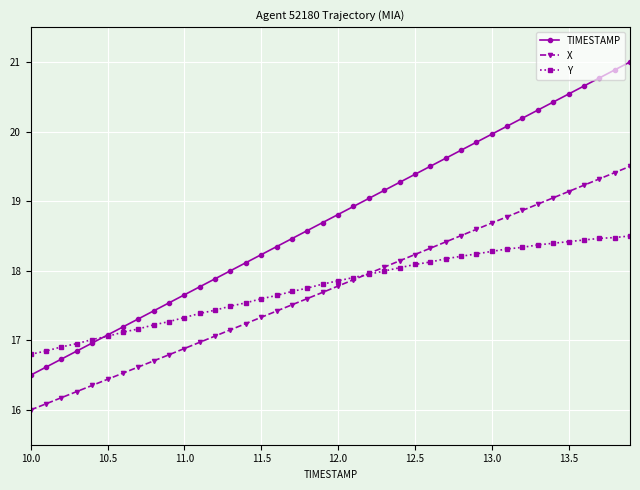

What is the highest value of the Y series?

18.5